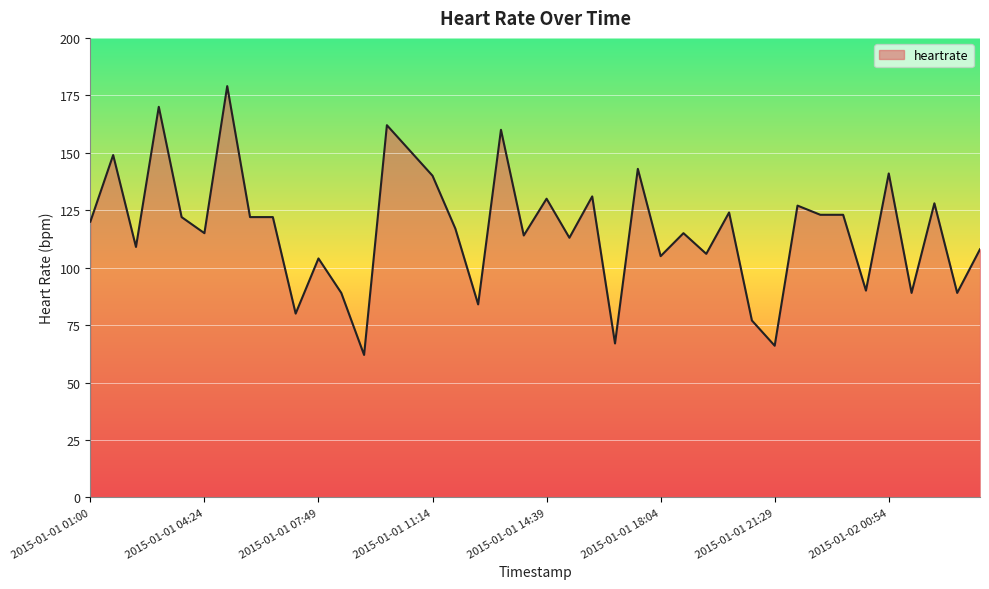

What is the difference between the second highest and minimum values?

108